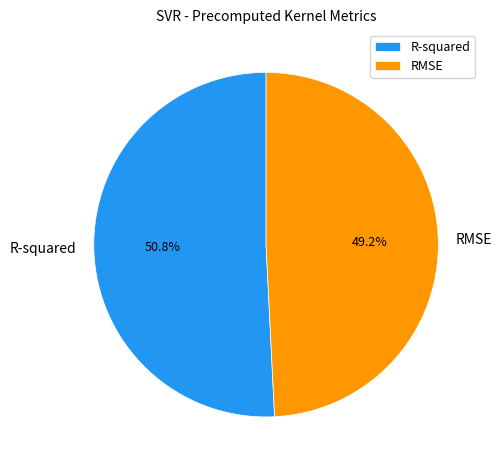

How many segments does this pie chart have?

2